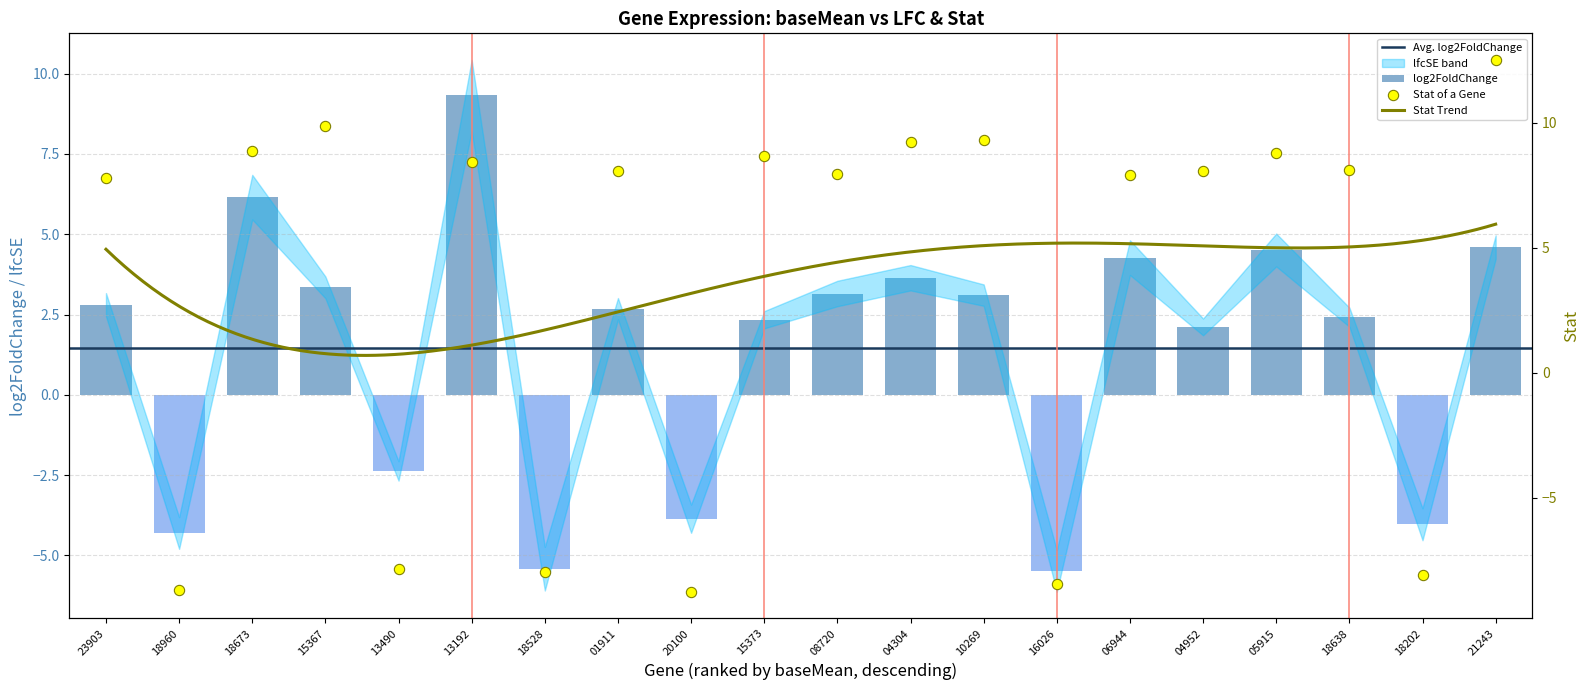

At how many categories does at least one series exceed 5?

14